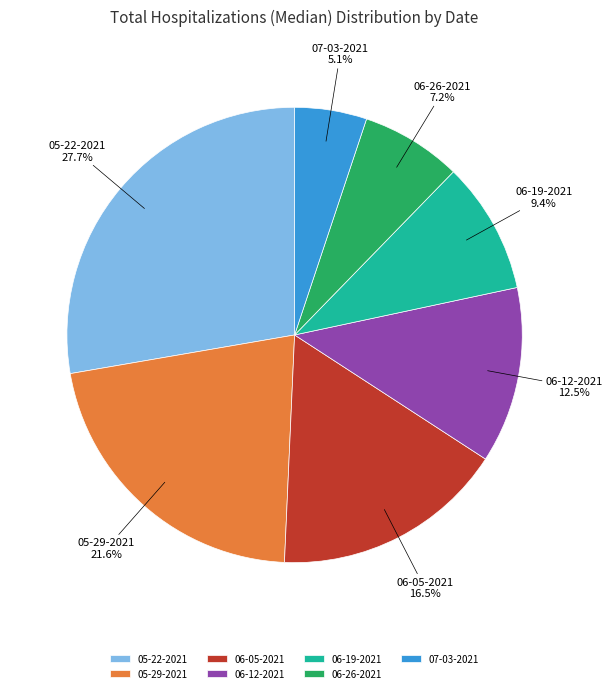

Does any single category account for the majority?

No